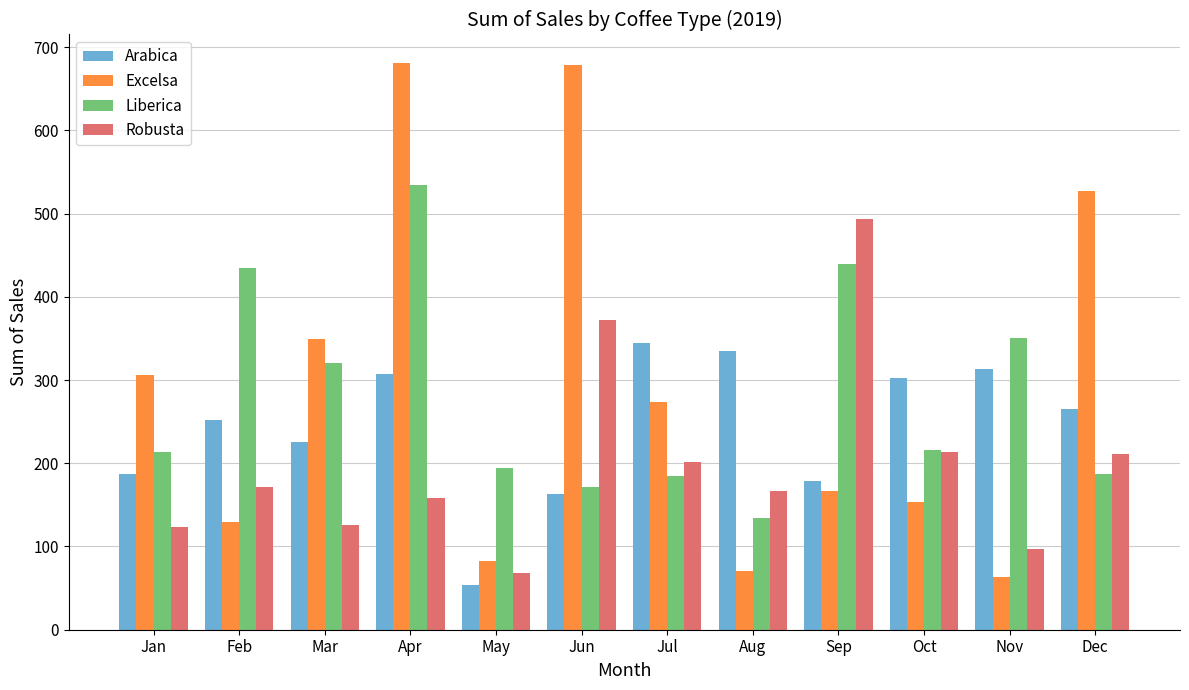

What are all the series names shown in the legend?

Arabica, Excelsa, Liberica, Robusta